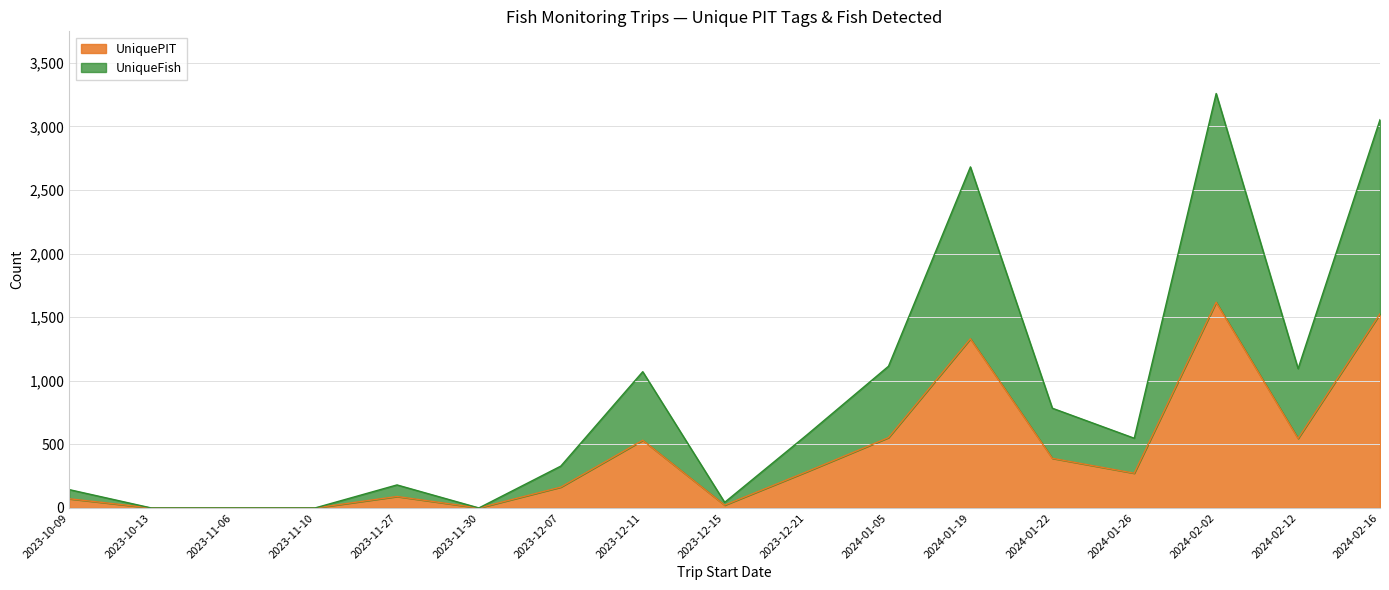

What are all the series names shown in the legend?

UniquePIT, UniqueFish